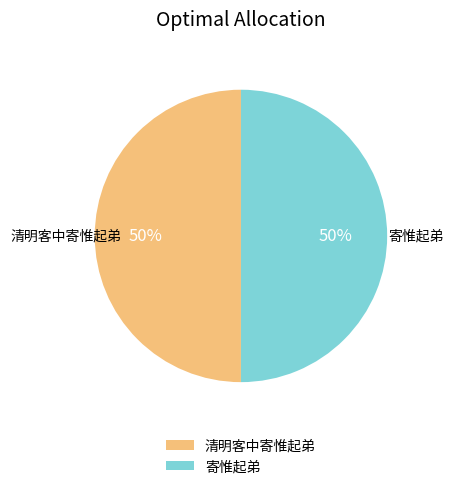

Do 寄惟起弟 and 清明客中寄惟起弟 together represent more than half of the pie?

Yes